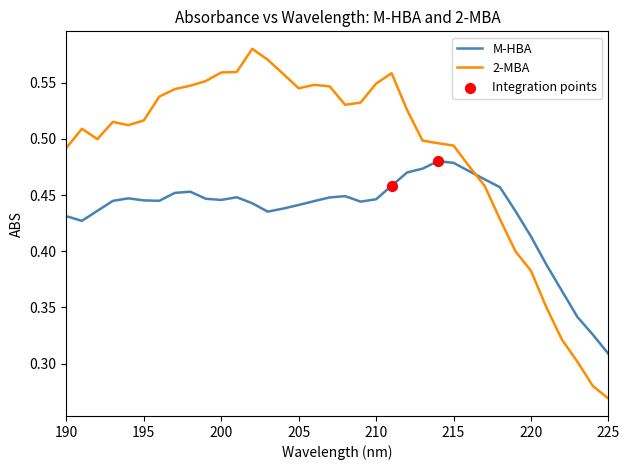

Which series has the largest range (max minus min)?

2-MBA